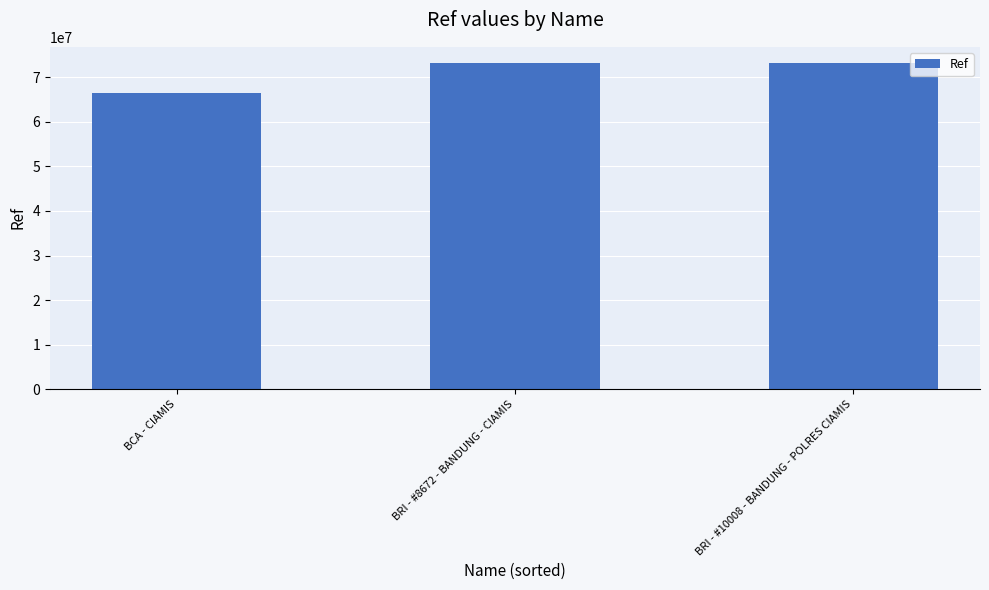

Count the number of data series in this chart.

1